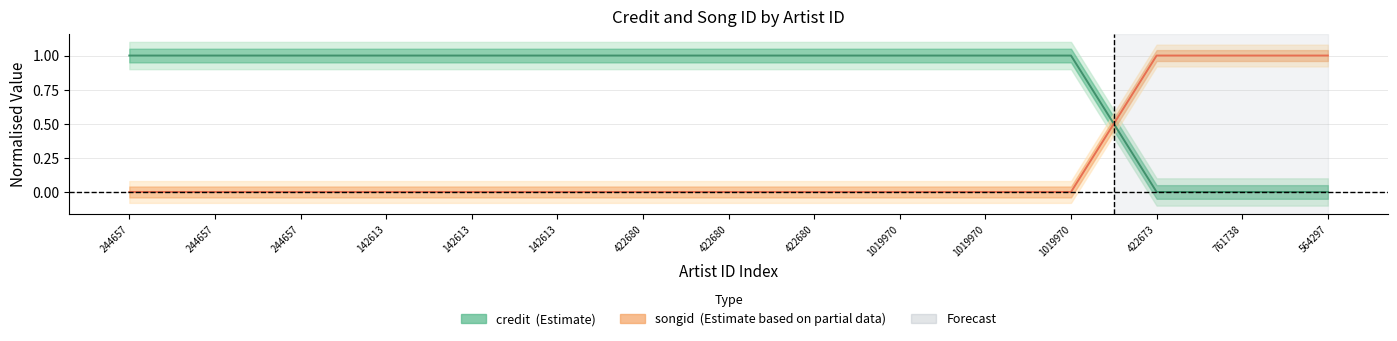

What is the label of the 3rd point from the left?

244657